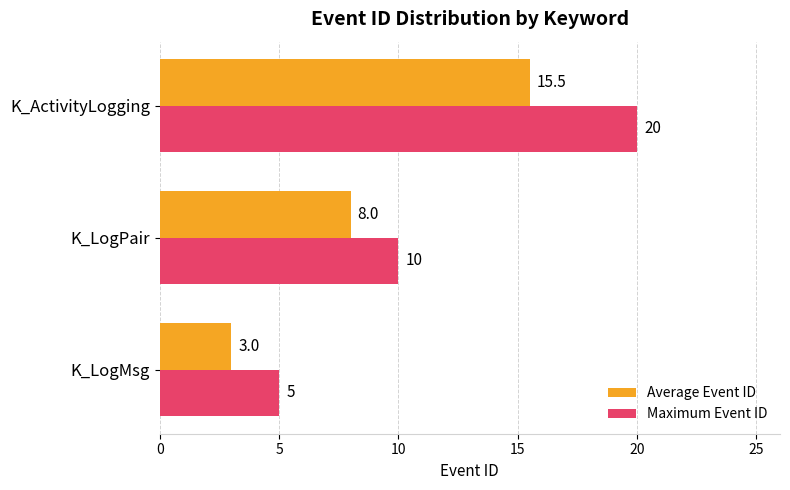

At which label is Maximum Event ID closest to 12?

K_LogPair